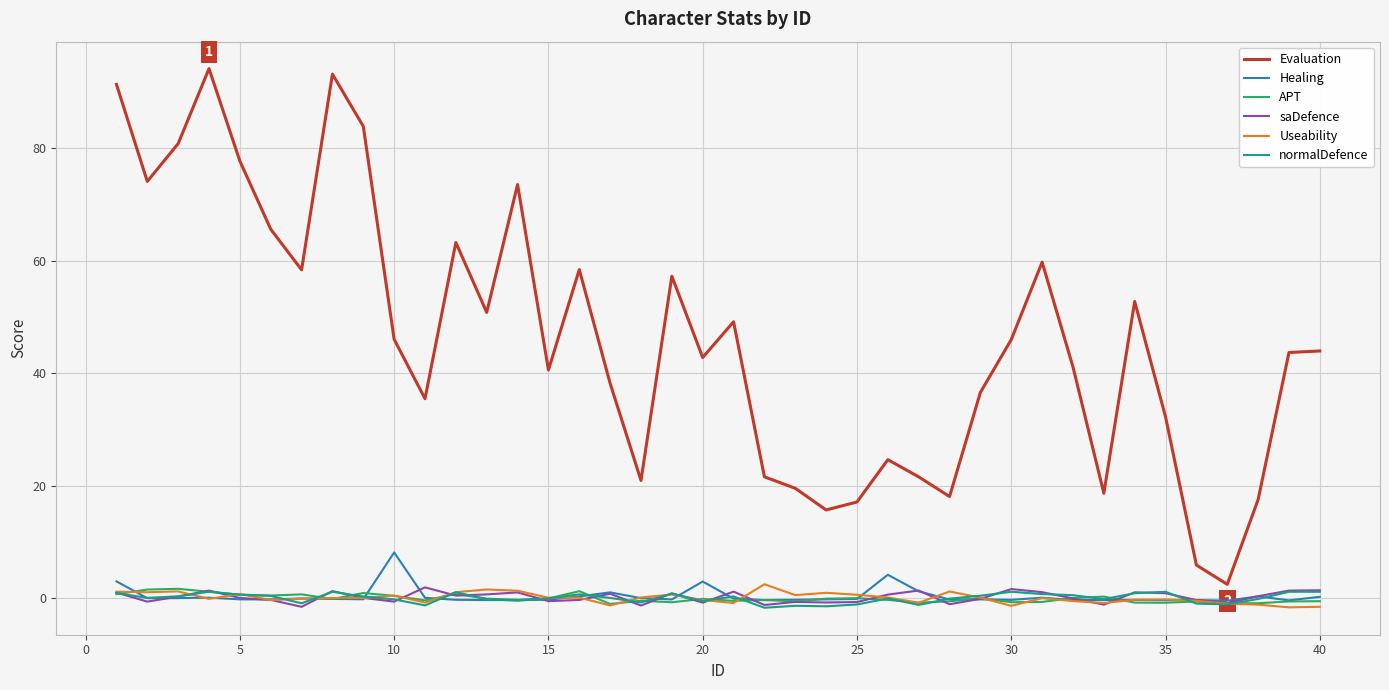

Which series has the largest total across all categories?

Evaluation